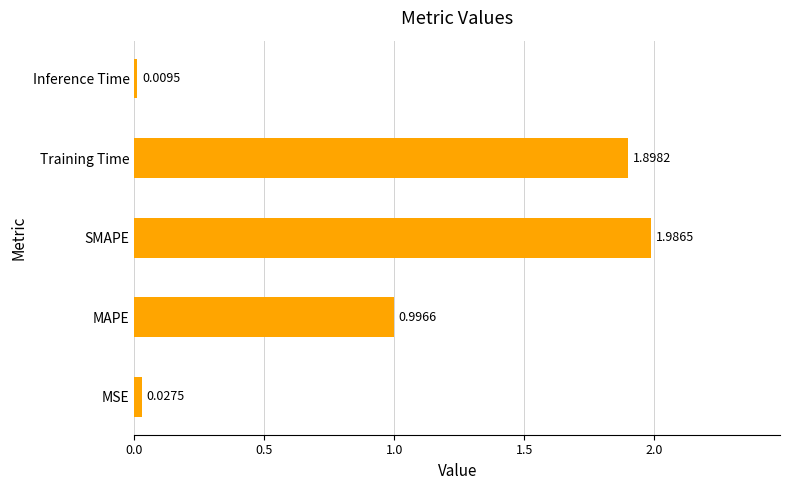

Which has a higher value, MAPE or Inference Time?

MAPE